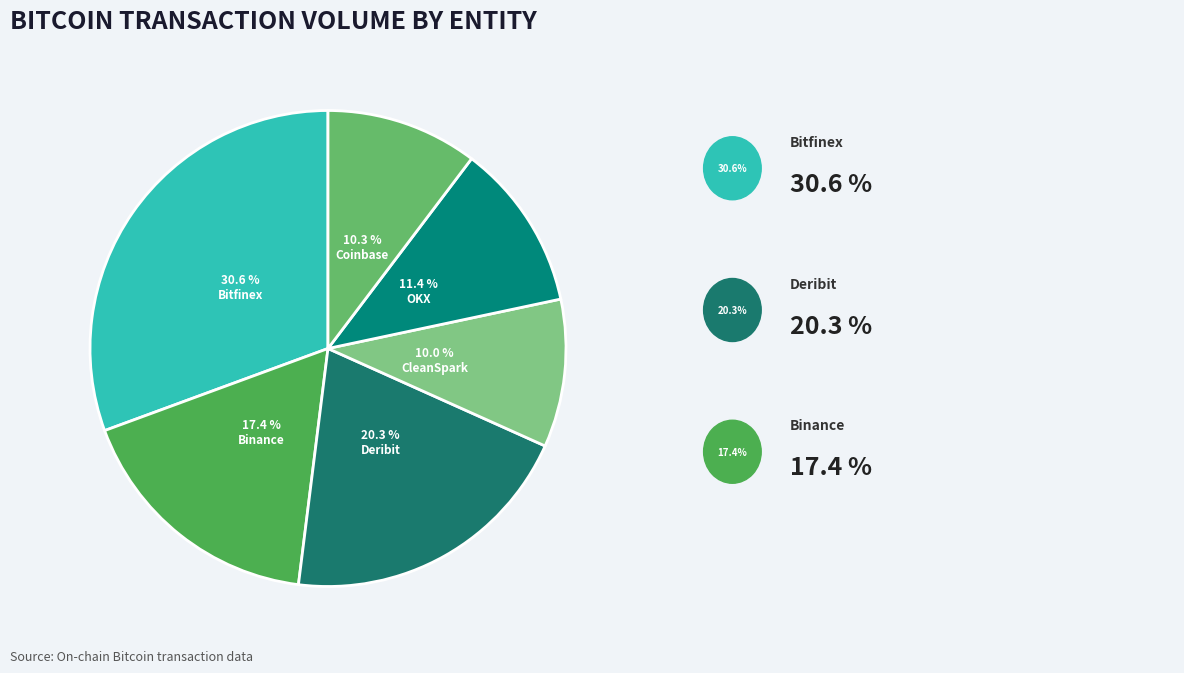

How many segments does this pie chart have?

6